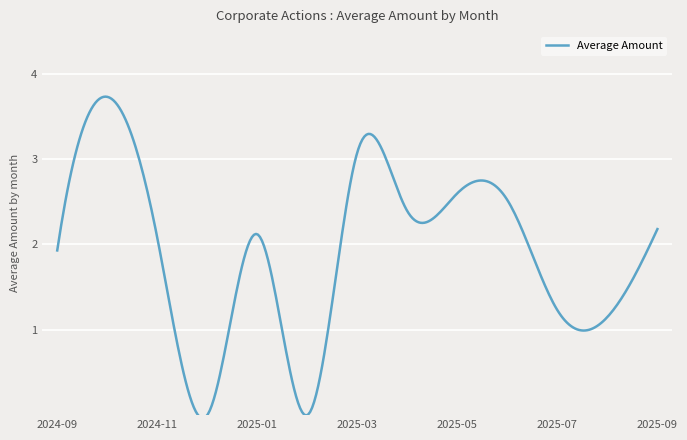

What is the difference between the maximum and minimum values?

3.8